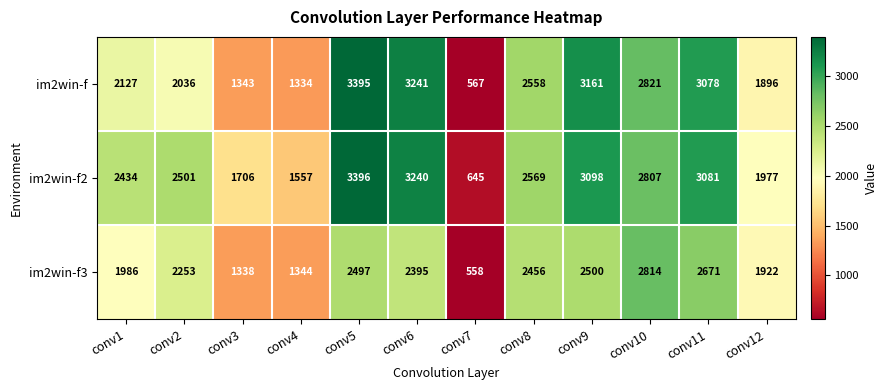

Which category has the lowest value across all series?

conv7